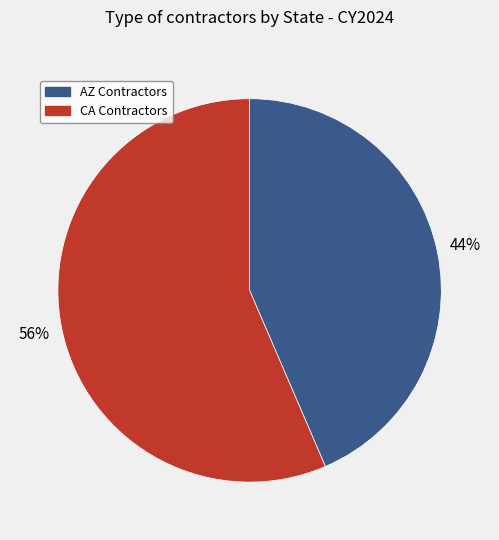

To the nearest percent, what is the average slice percentage?

50%